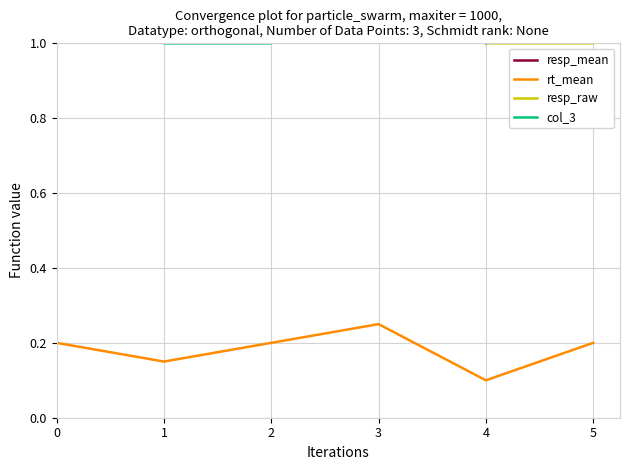

Is it true that rt_mean equals 0.2 at 0?

True